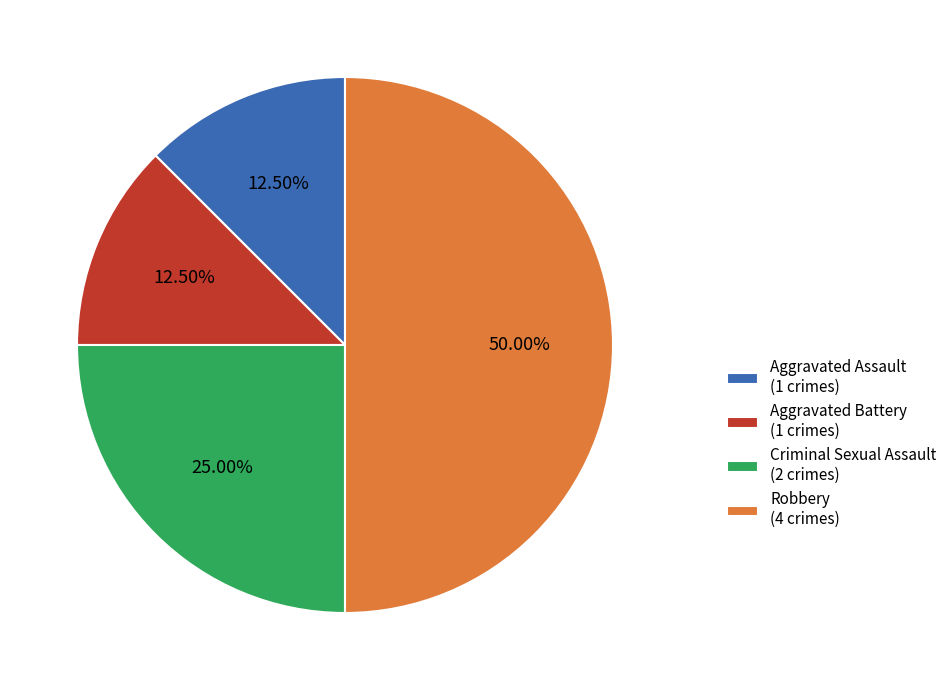

Which slice is the largest?

Robbery